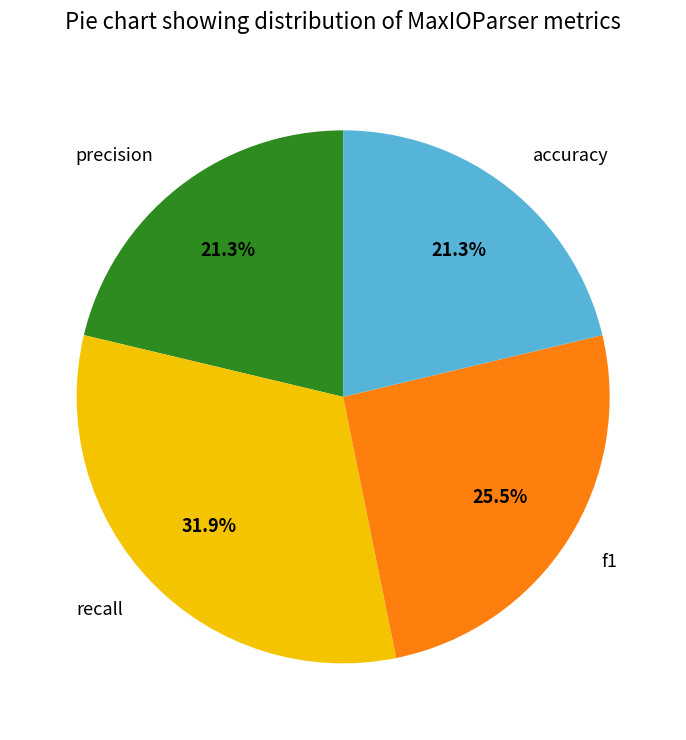

To the nearest percent, what is the difference between the precision and f1 slice percentages?

4%